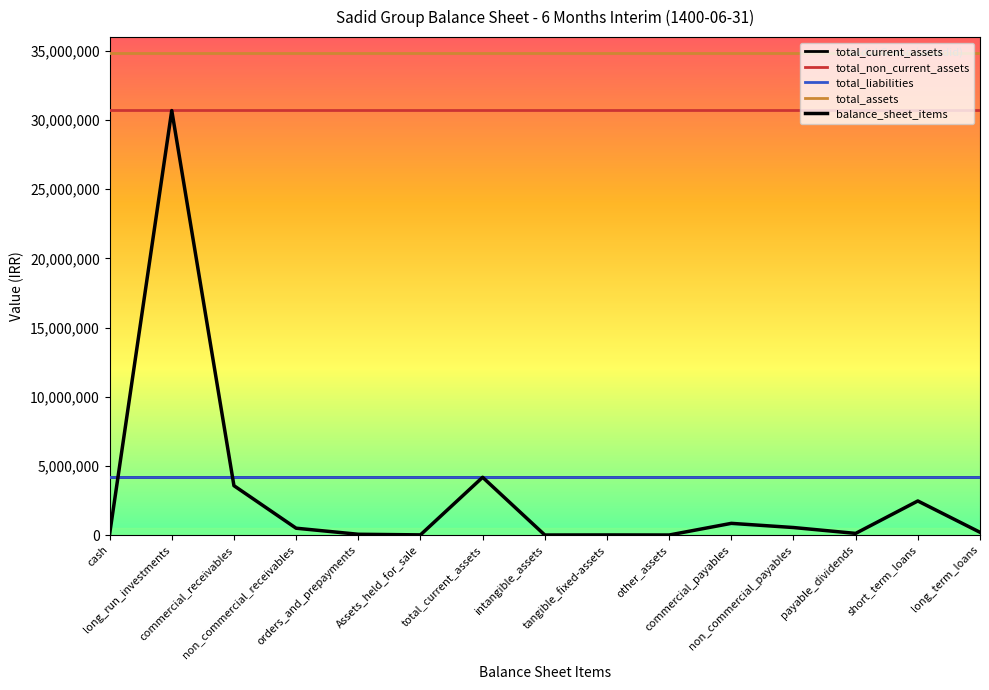

Is this an area chart (filled region under the line)?

No